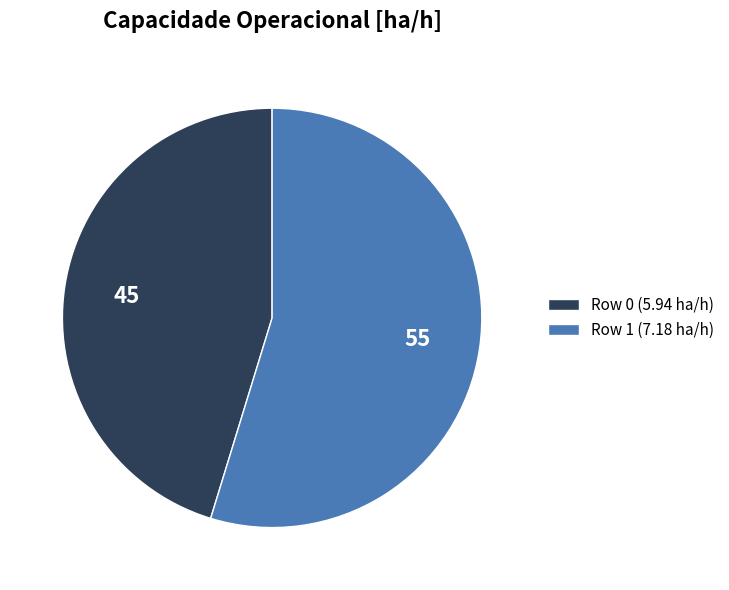

True or false: Row 1 accounts for 49% of the total.

False